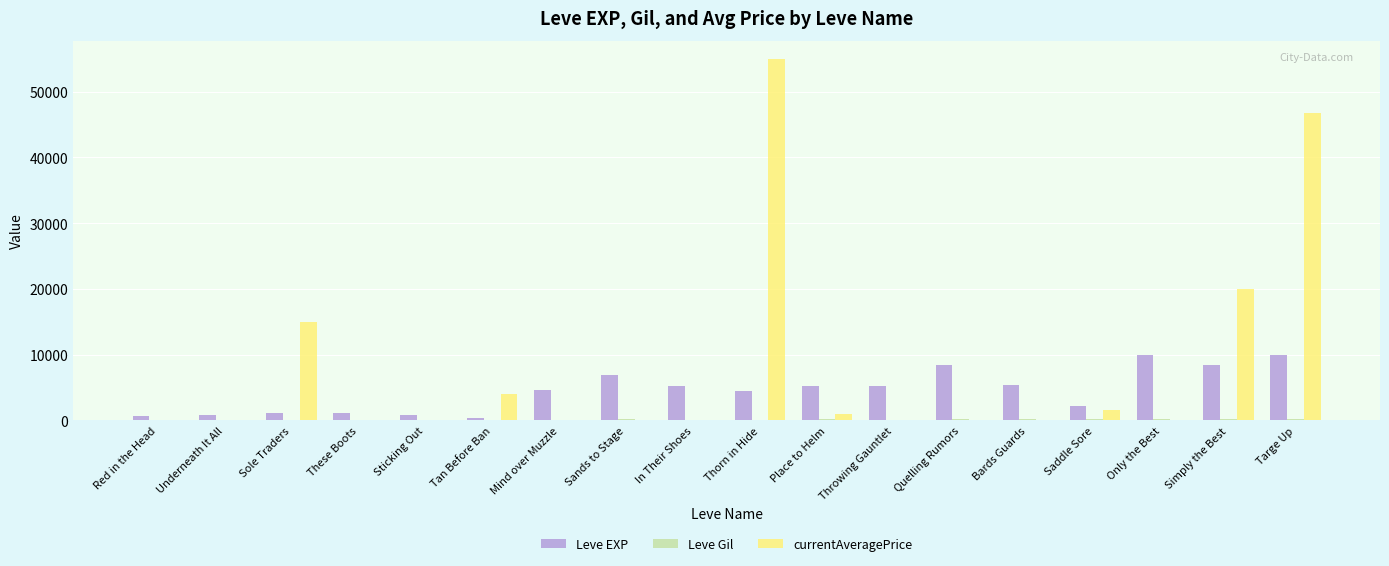

The Leve EXP series shows 4410 at Thorn in Hide. True or false?

True